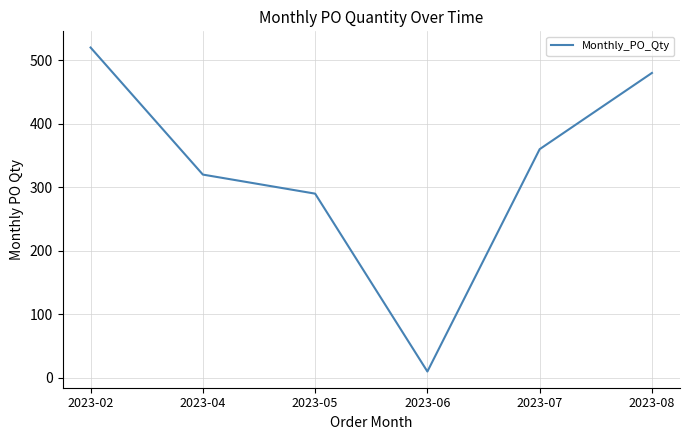

List the labels in order of value, smallest first.

2023-06, 2023-05, 2023-04, 2023-07, 2023-08, 2023-02